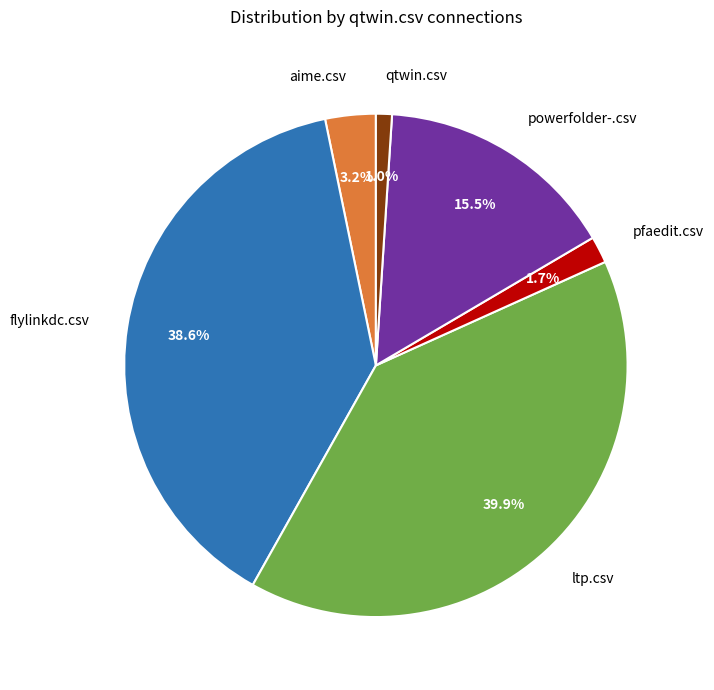

Rank the categories by value from highest to lowest.

ltp.csv, flylinkdc.csv, powerfolder-.csv, aime.csv, pfaedit.csv, qtwin.csv